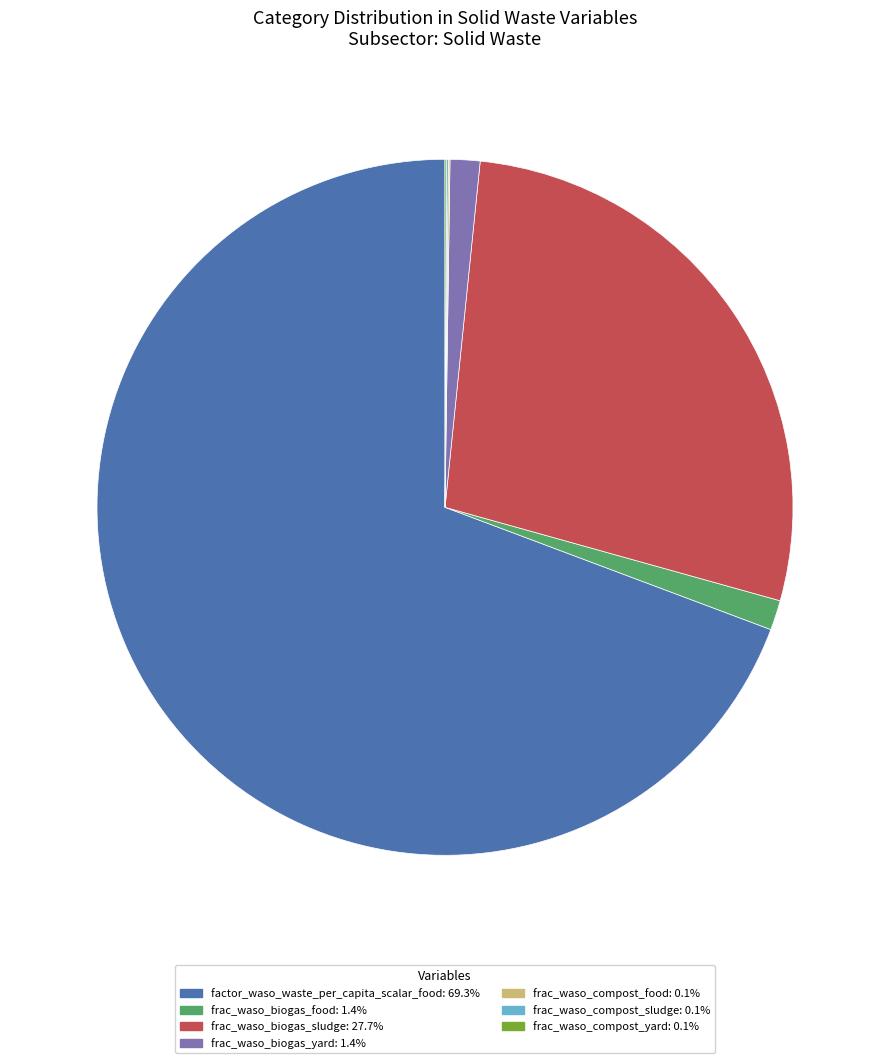

Is the sum of frac_waso_biogas_food and factor_waso_waste_per_capita_scalar_food greater than half?

Yes